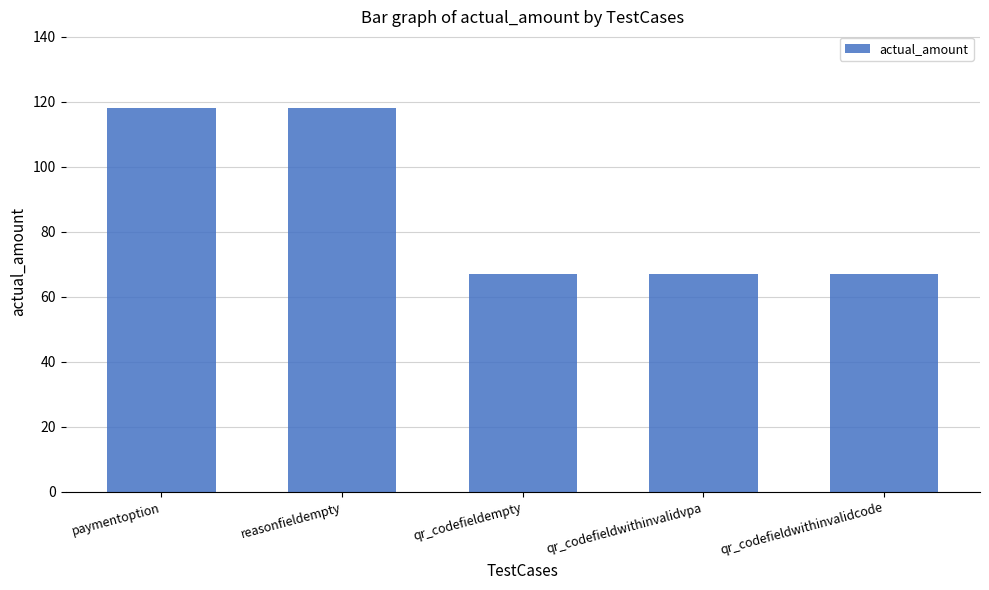

The value at qr_codefieldwithinvalidcode is 23. True or false?

False